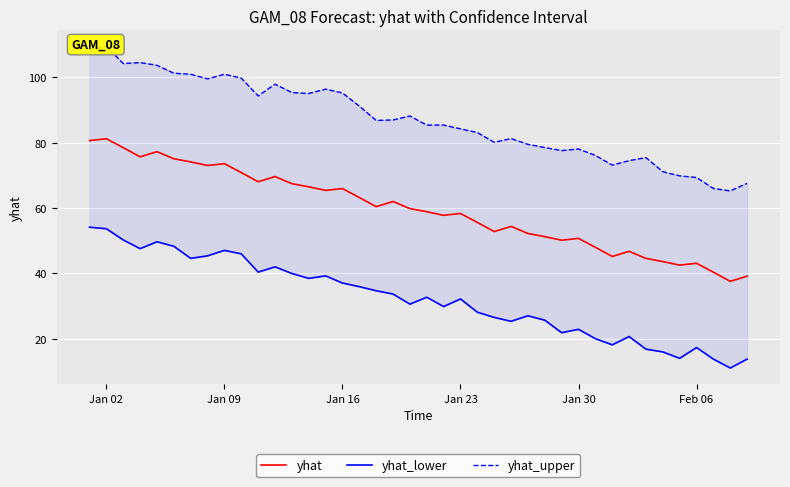

What is the maximum value for yhat?

81.2